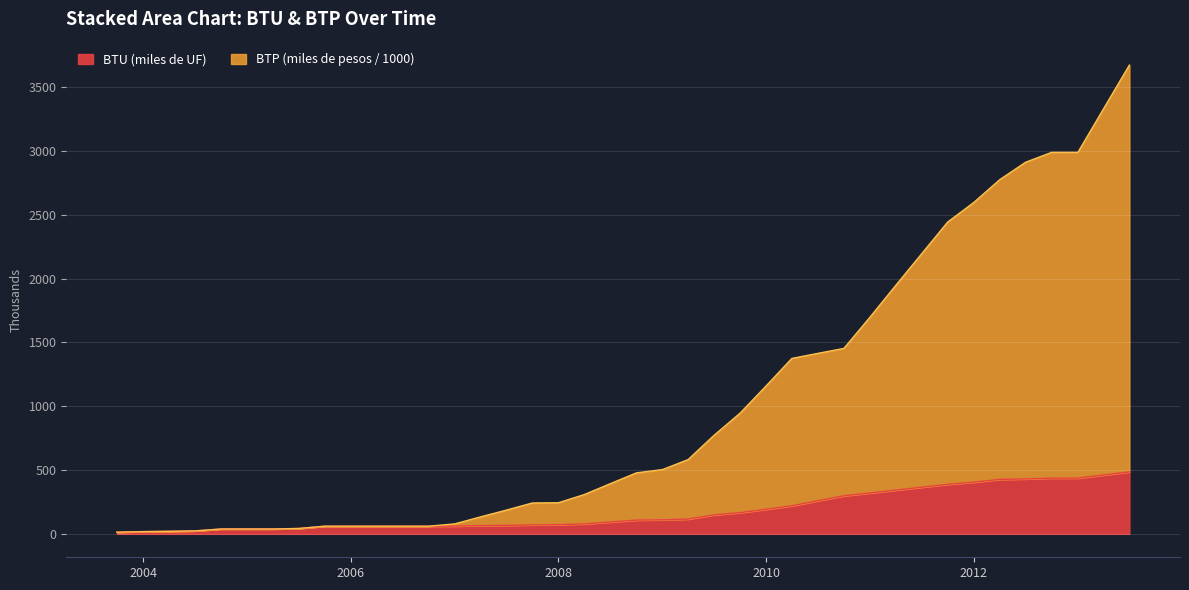

Which series has the largest total across all categories?

BTP (millones de pesos)